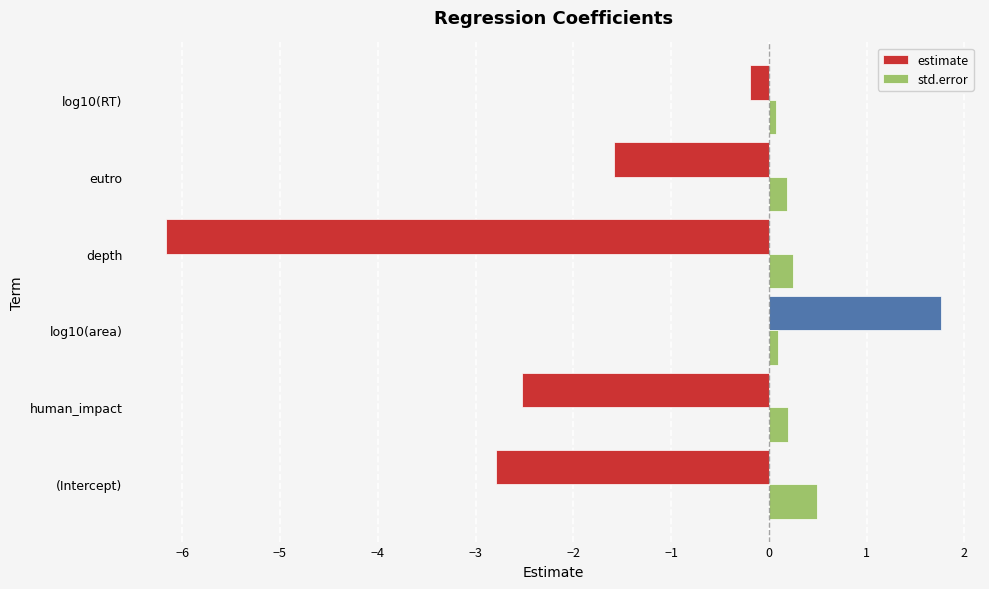

Which series has the largest total across all categories?

std.error